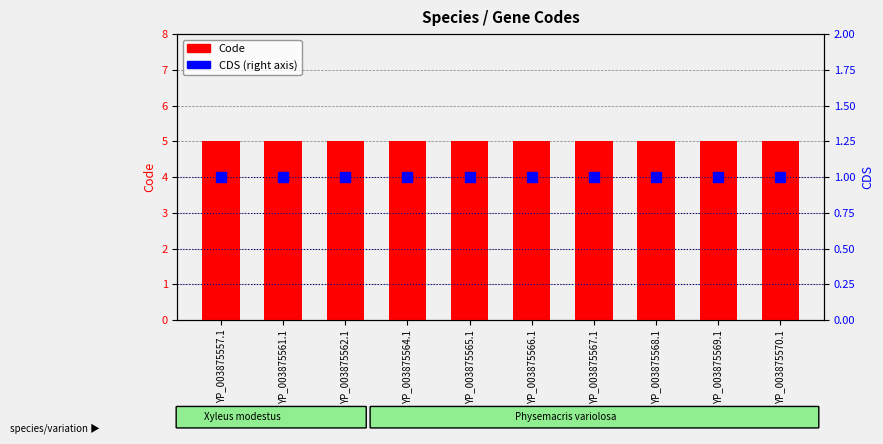

What is the total value across all series at YP_003875568.1?

6